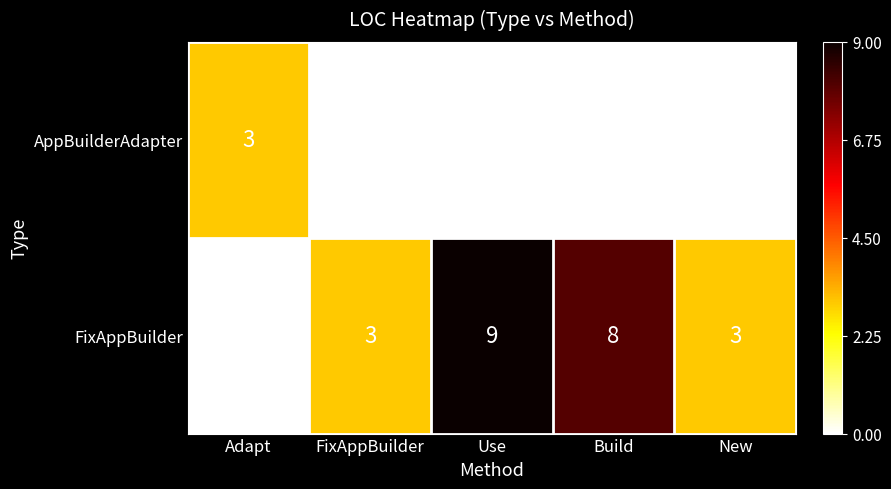

Count the number of data series in this chart.

2